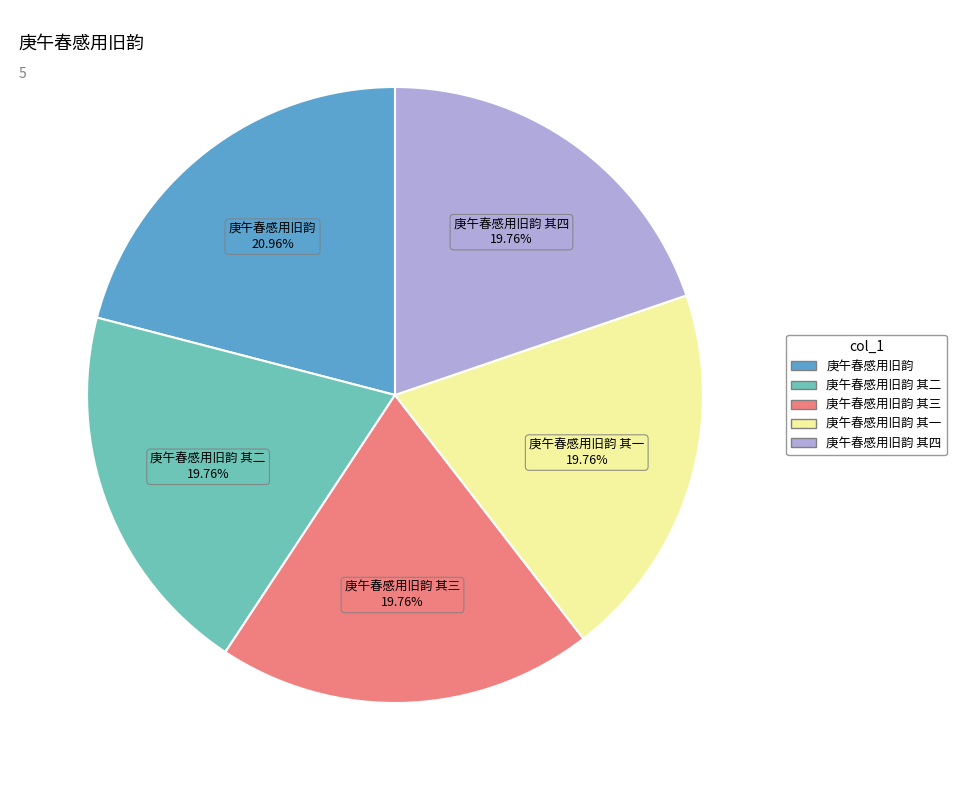

To the nearest percent, what portion does 庚午春感用旧韵 represent?

21%